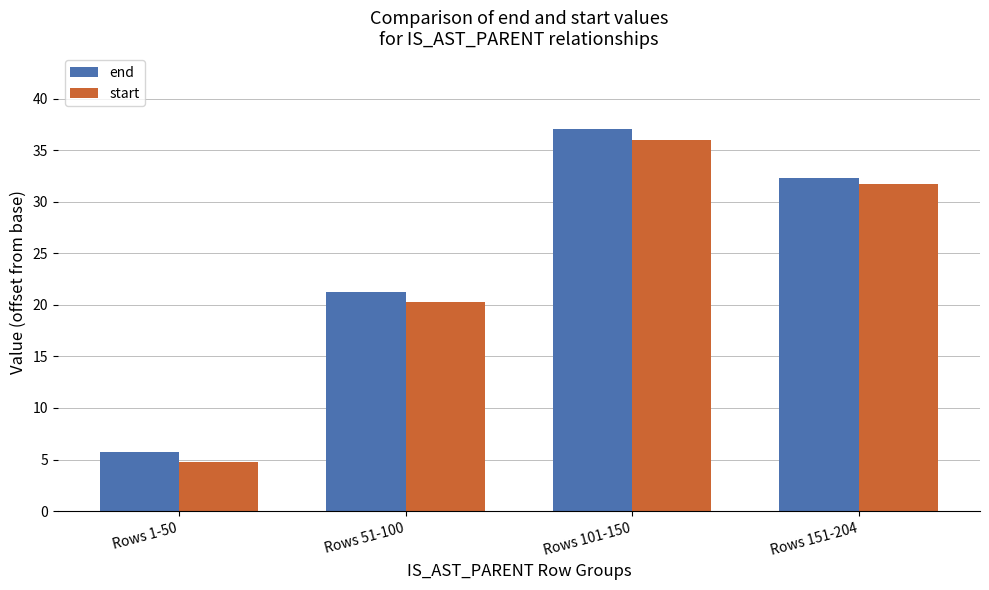

What is the difference between the highest and lowest values at Rows 101-150?

1.0